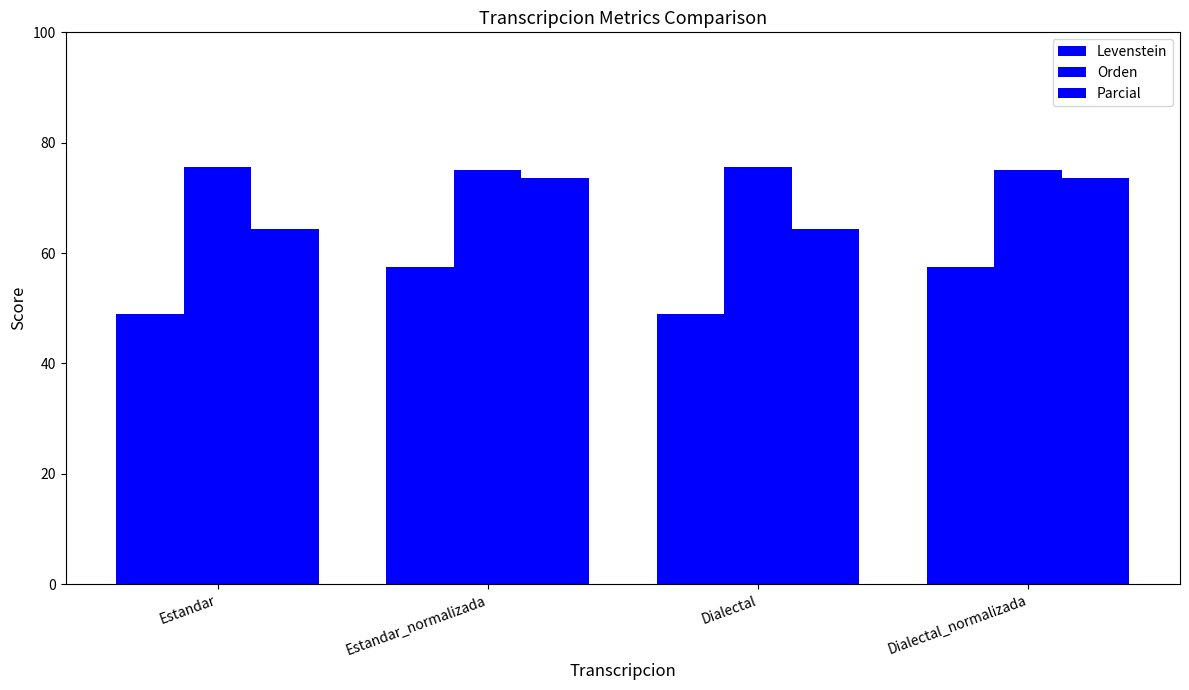

The Levenstein series shows 70.8 at Dialectal. True or false?

False